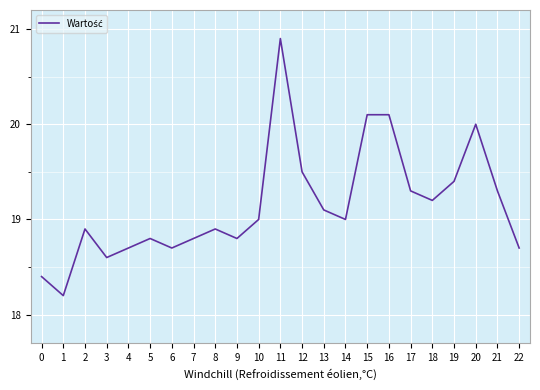

The value at 5 is 5.8. True or false?

False